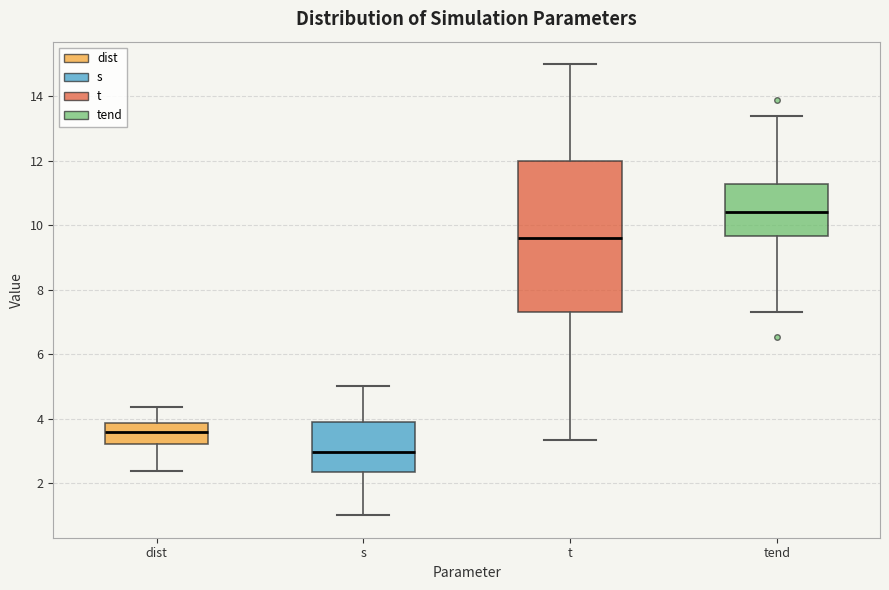

Which box's median line is the lowest?

s